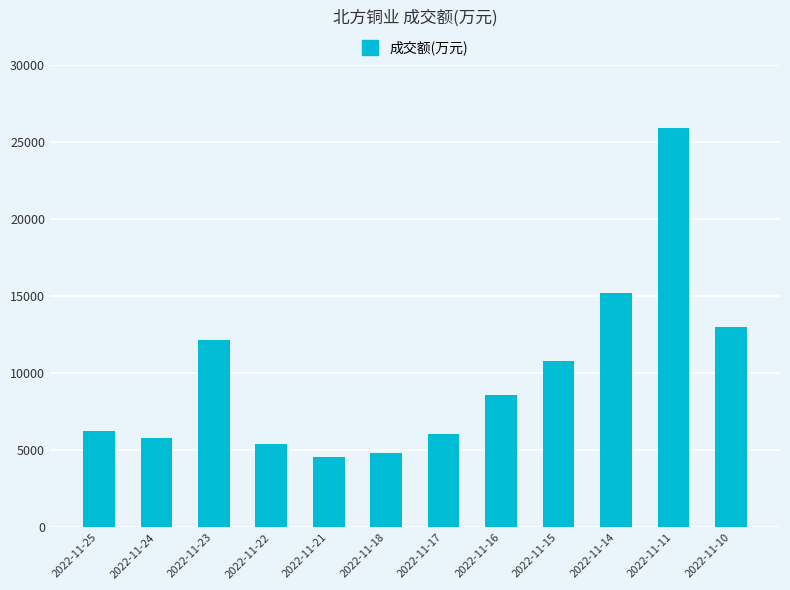

True or false: the data shows 5795 at 2022-11-24.

True